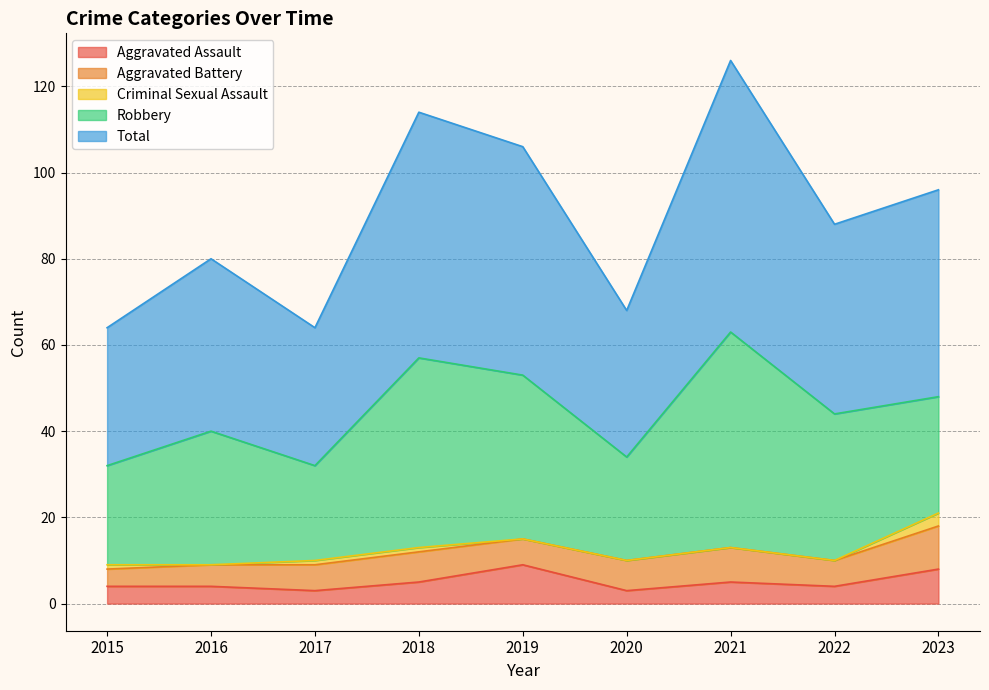

True or false: Criminal Sexual Assault has more than 1 points higher than both neighbors.

False